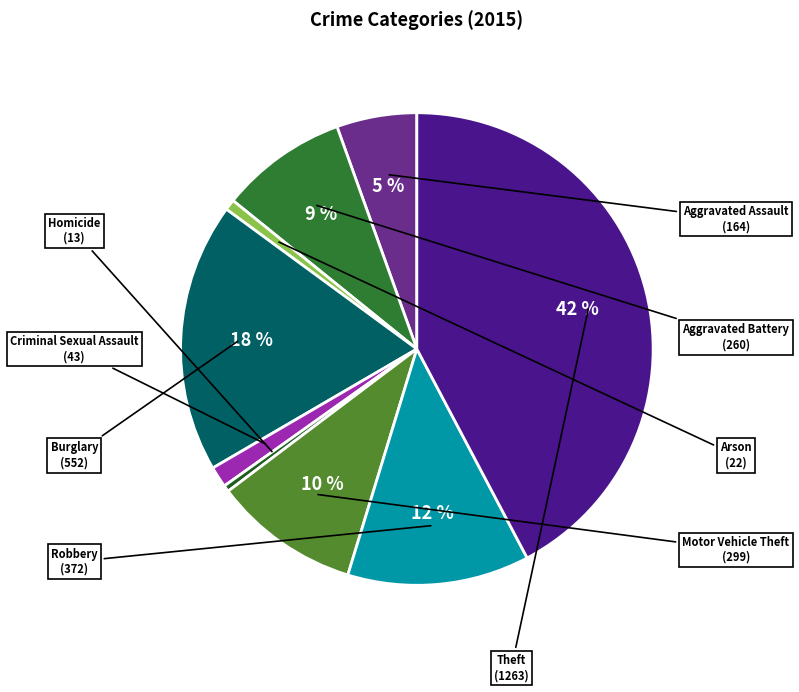

Do Arson and Homicide together represent more than half of the pie?

No